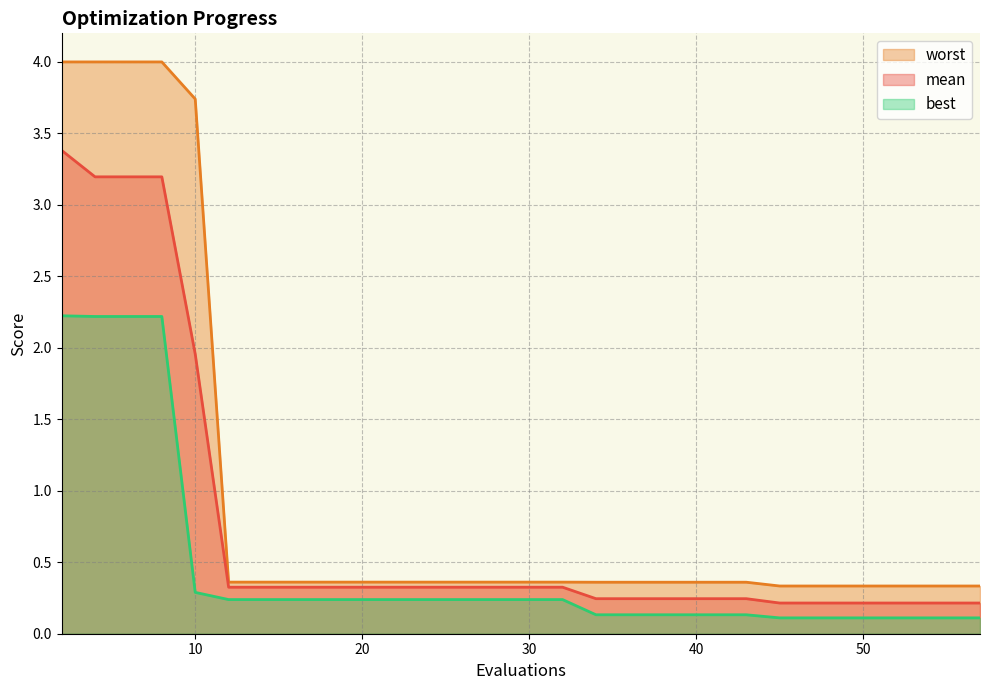

Which series has the largest range (max minus min)?

worst